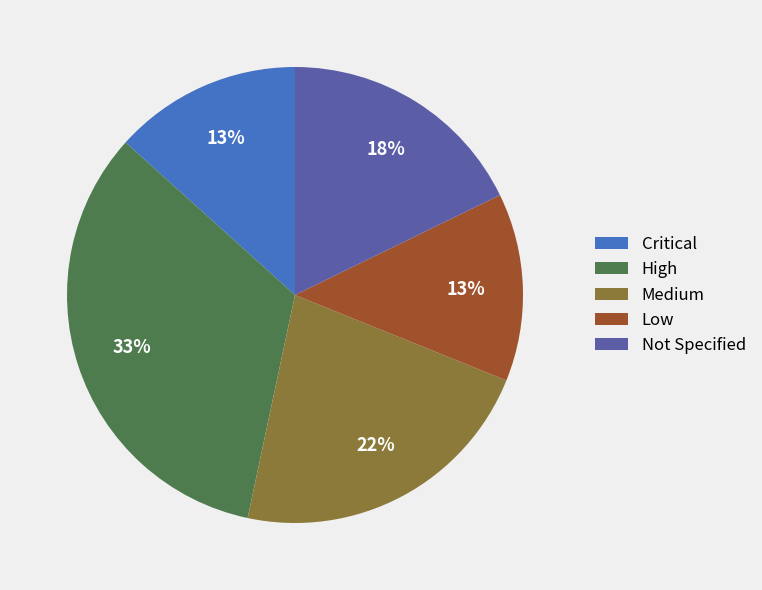

True or false: Critical accounts for 24% of the total.

False